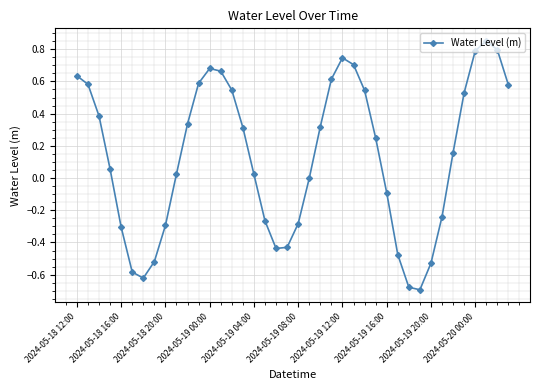

What is the difference between the maximum and minimum values?

1.5